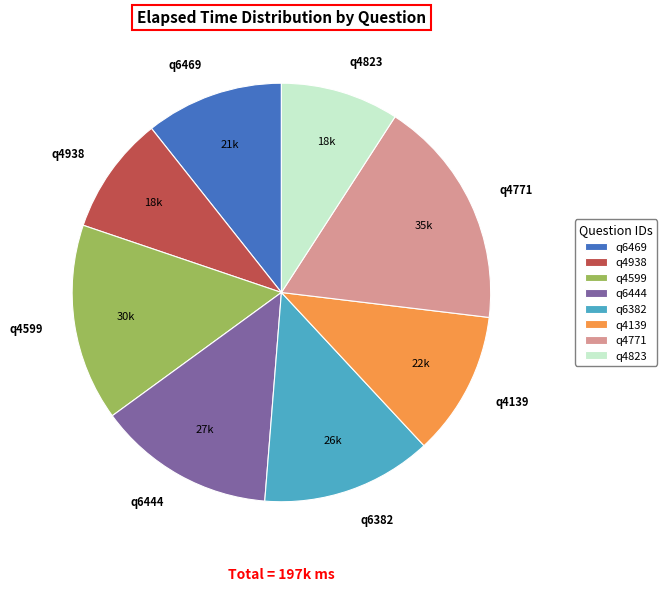

Is it true that q6444 is 14% of the pie?

True